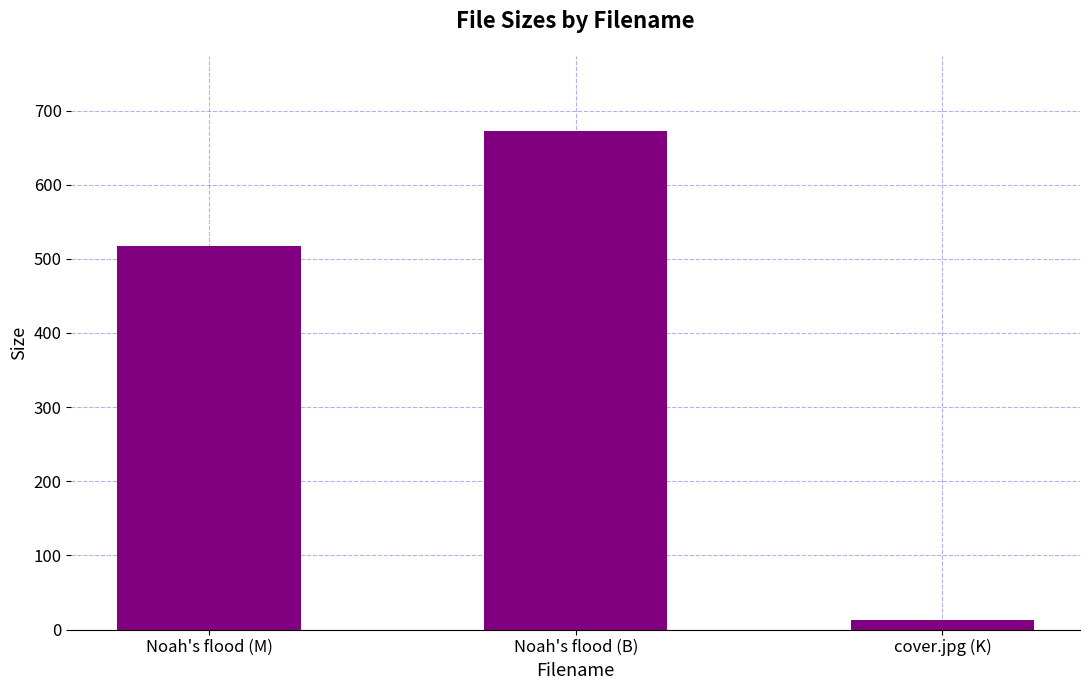

How many bars are there in total?

3